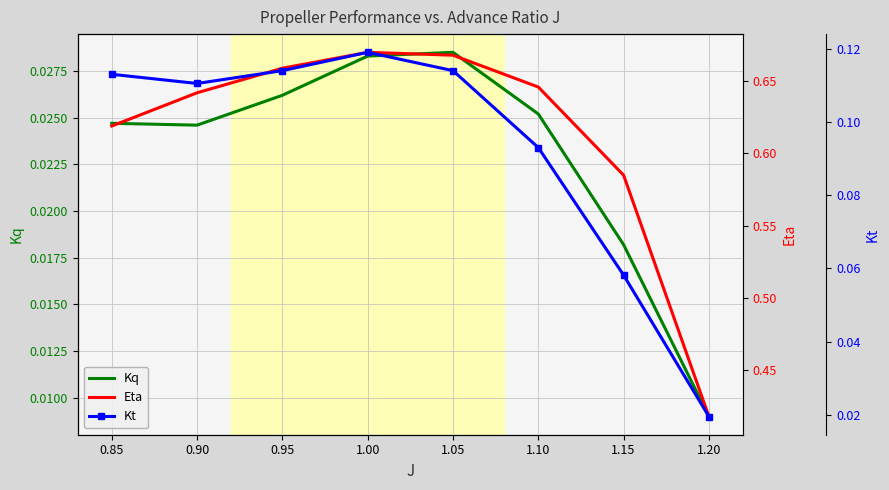

True or false: Kq has more than 2 interior local peaks.

False